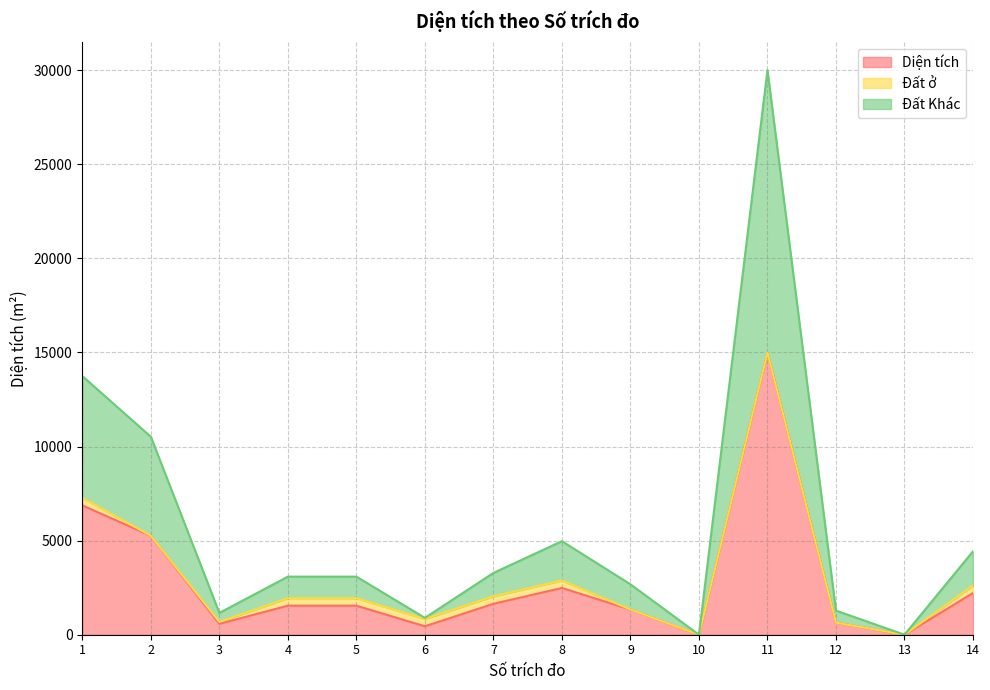

At which category is the sum across all series the highest?

11